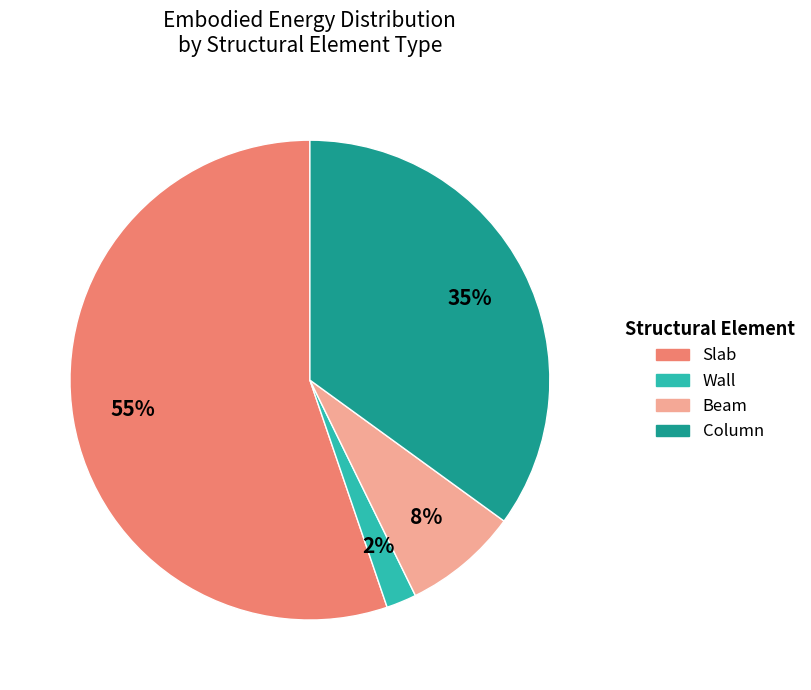

Which category accounts for the majority?

Slab